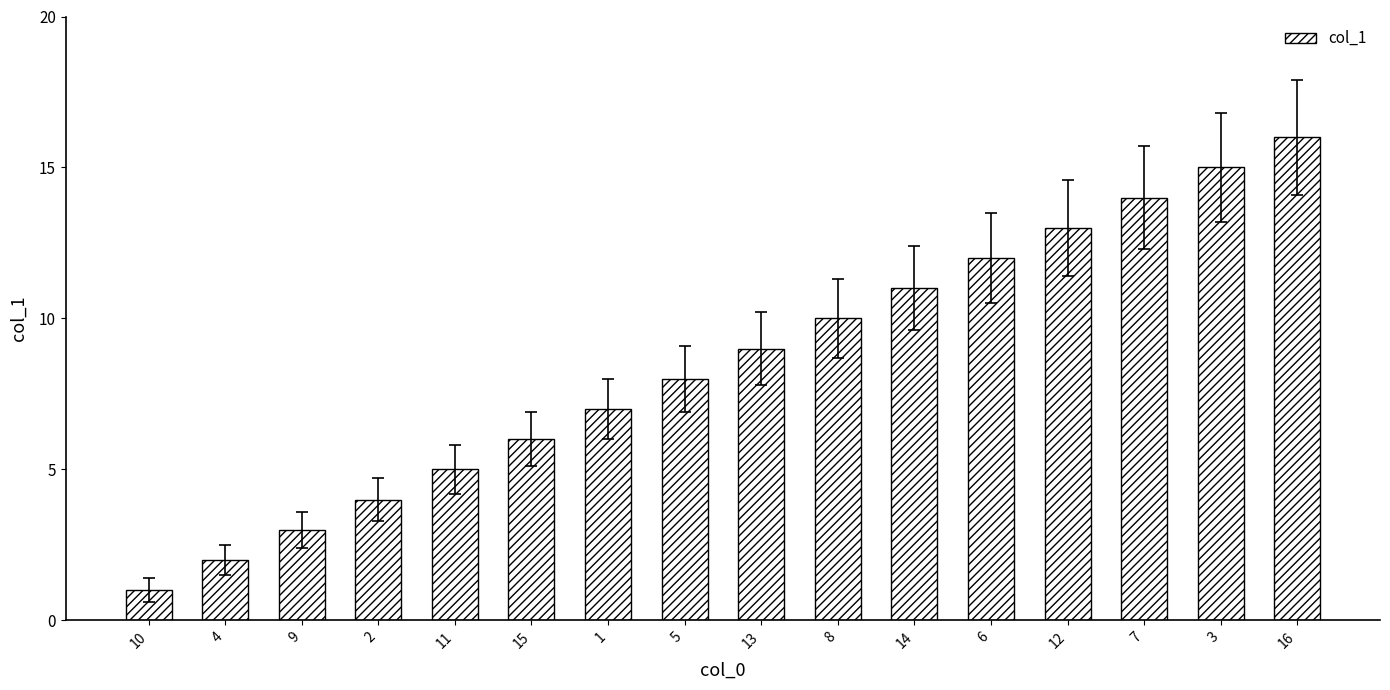

What is the difference between the second highest and minimum values?

14